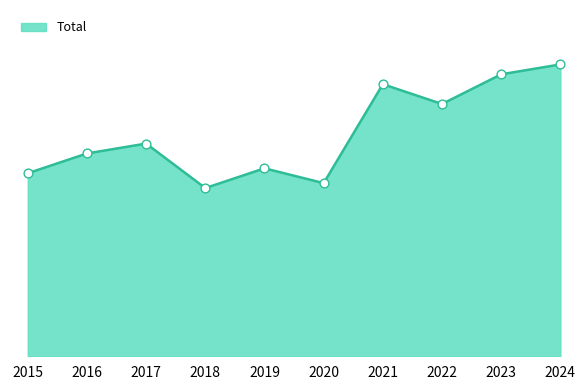

What is the change in value from 2016 to 2019?

-3